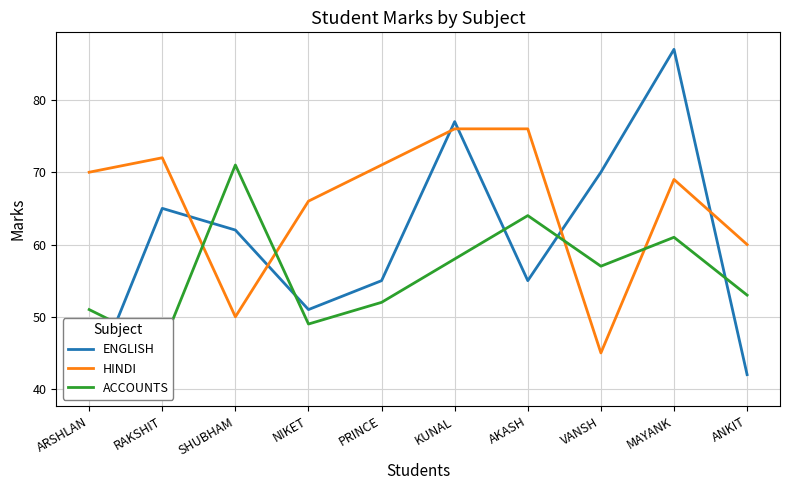

Reading left to right, extract all data points from this chart.

ENGLISH: 40	65	62	51	55	77	55	70	87	42
HINDI: 70	72	50	66	71	76	76	45	69	60
ACCOUNTS: 51	46	71	49	52	58	64	57	61	53